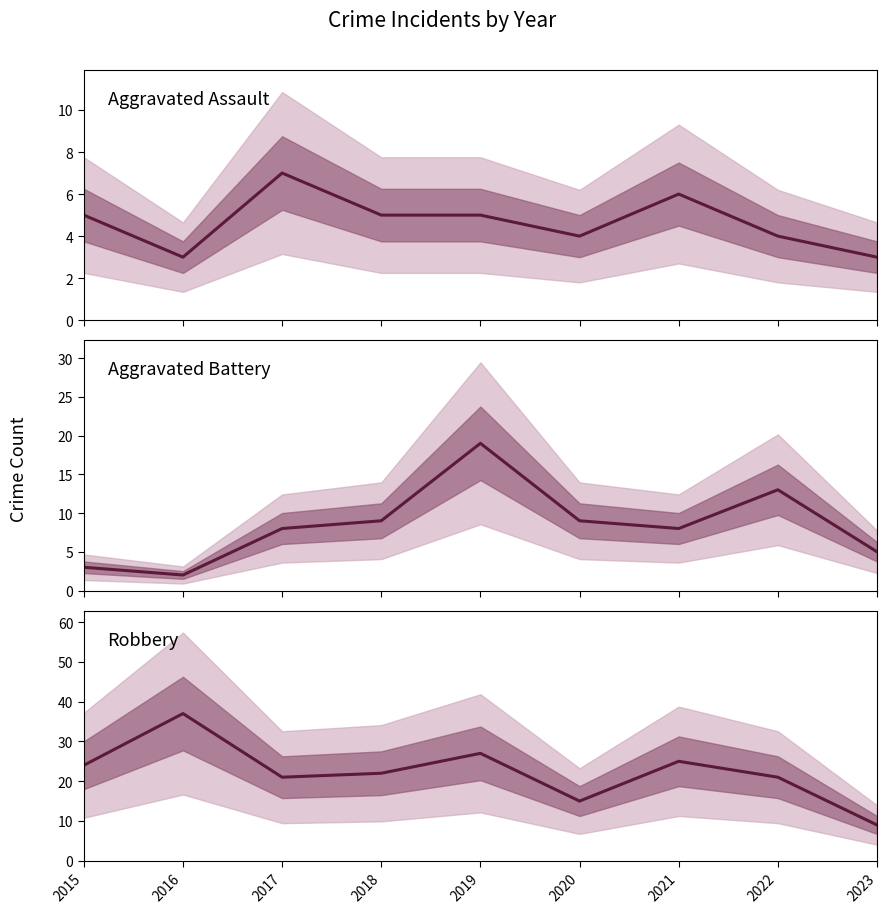

What is the average value of the Aggravated Assault series?

5